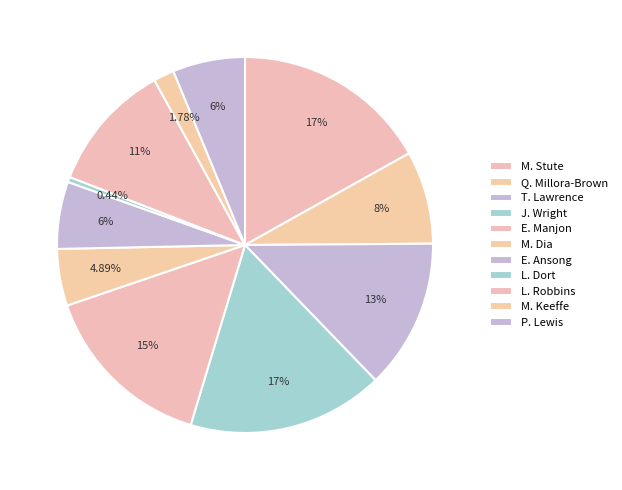

To the nearest percent, what percentage of the pie is E. Ansong?

6%